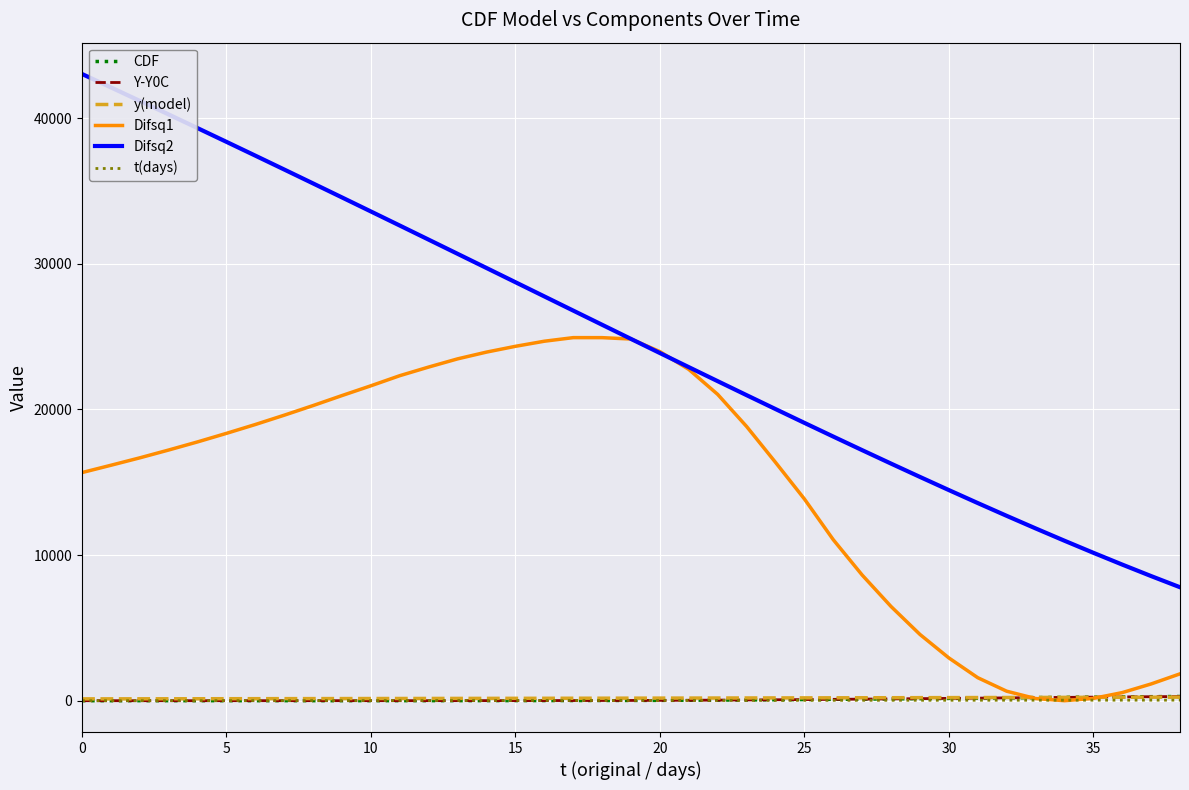

Which series has the largest total across all categories?

Difsq2